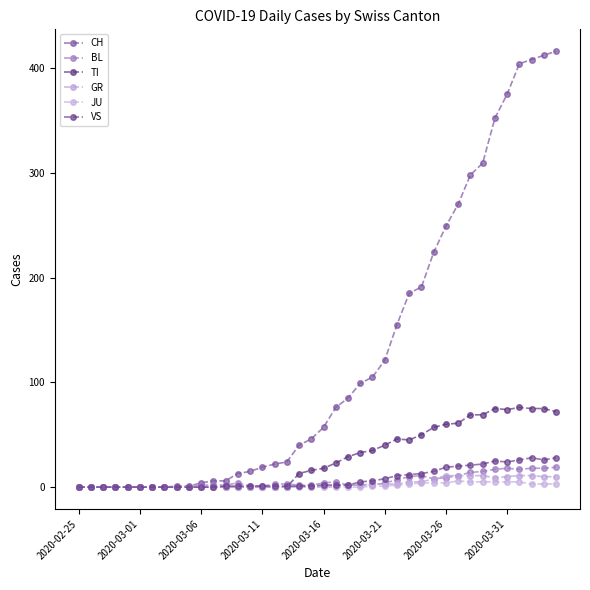

How many lines are shown in the chart?

6